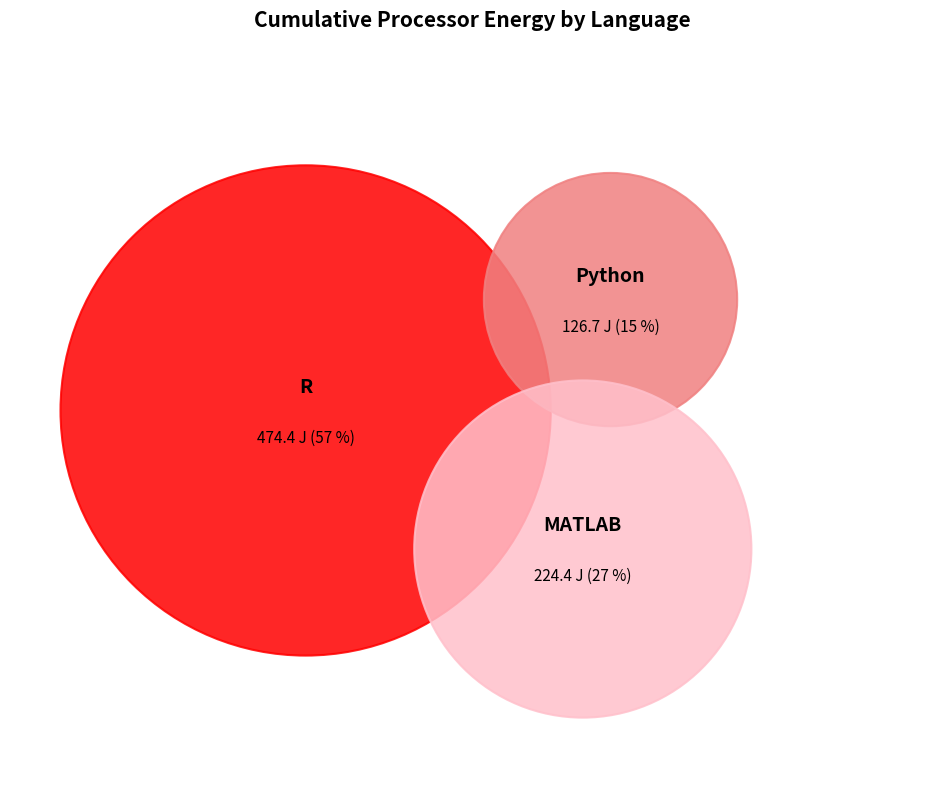

True or false: R accounts for 57% of the total.

True